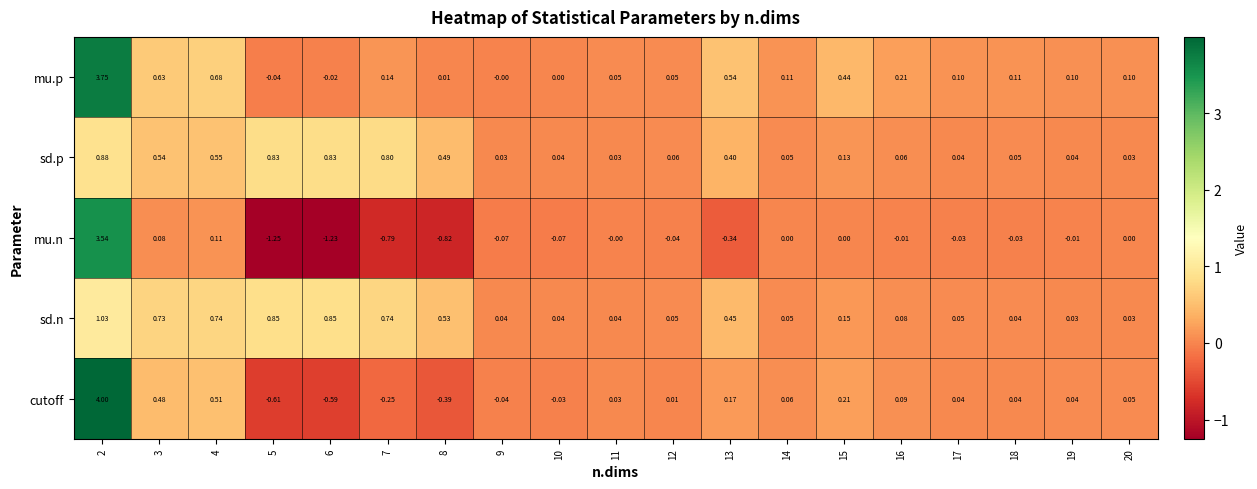

Between 16 and 17, which series saw the biggest shift?

mu.p